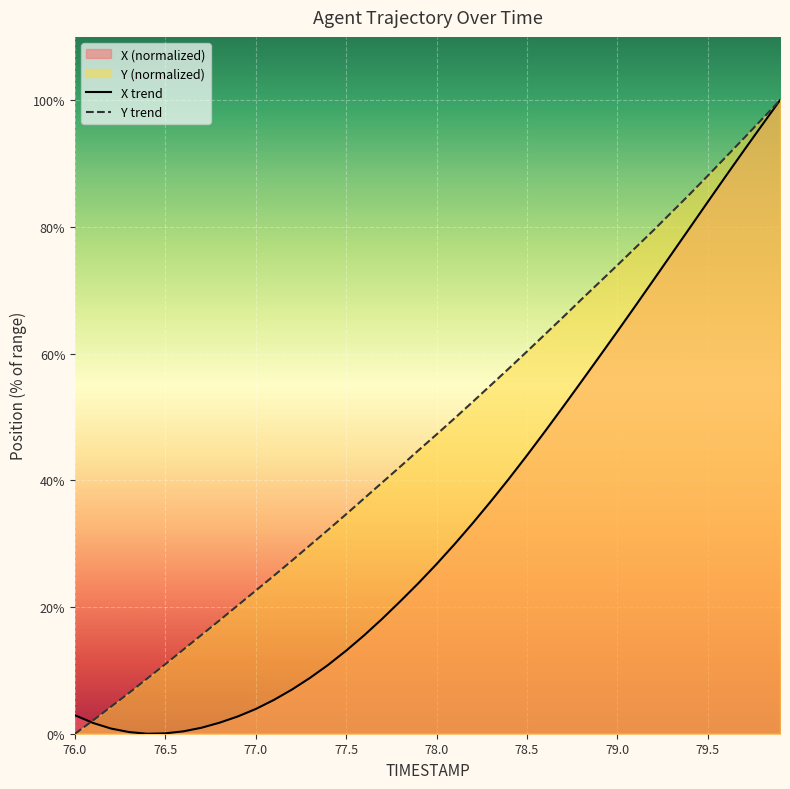

True or false: X has a value of 5.5 at 77.0.

False